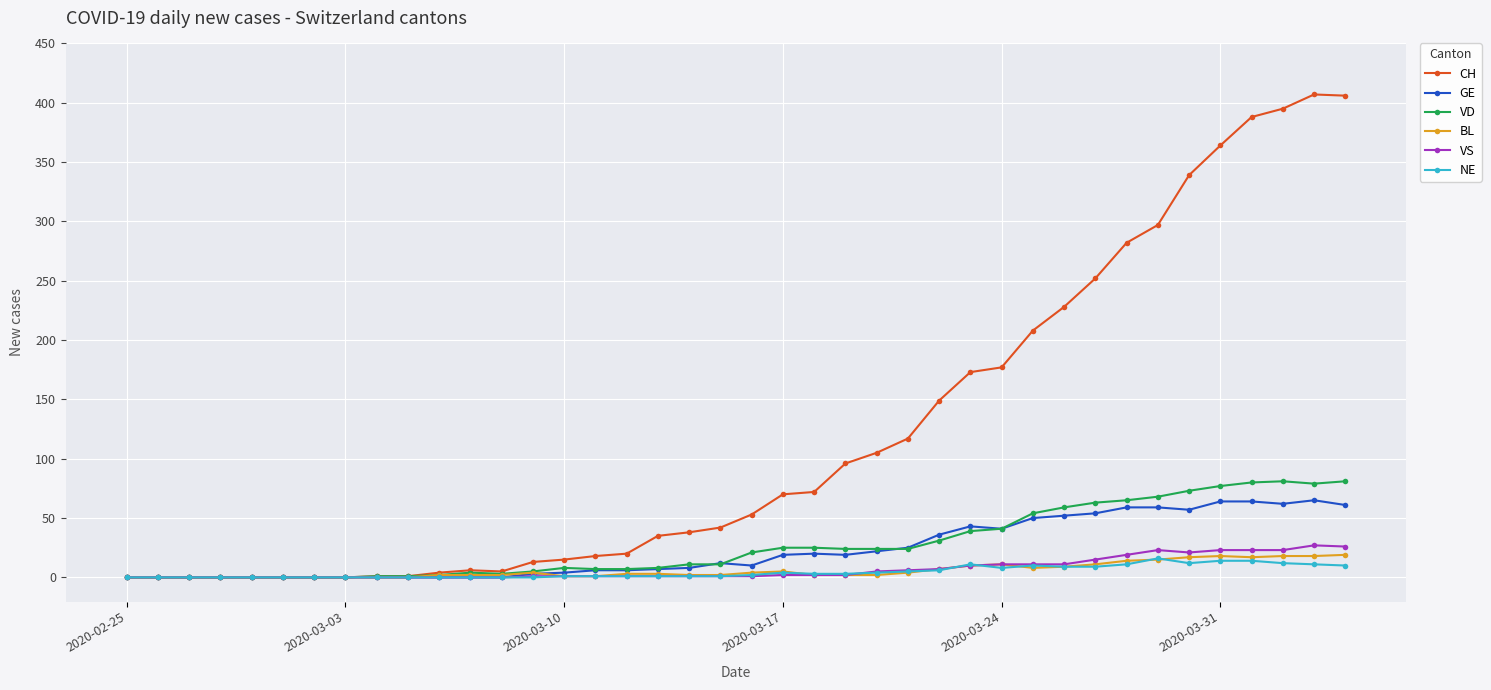

Which series has the largest range (max minus min)?

CH